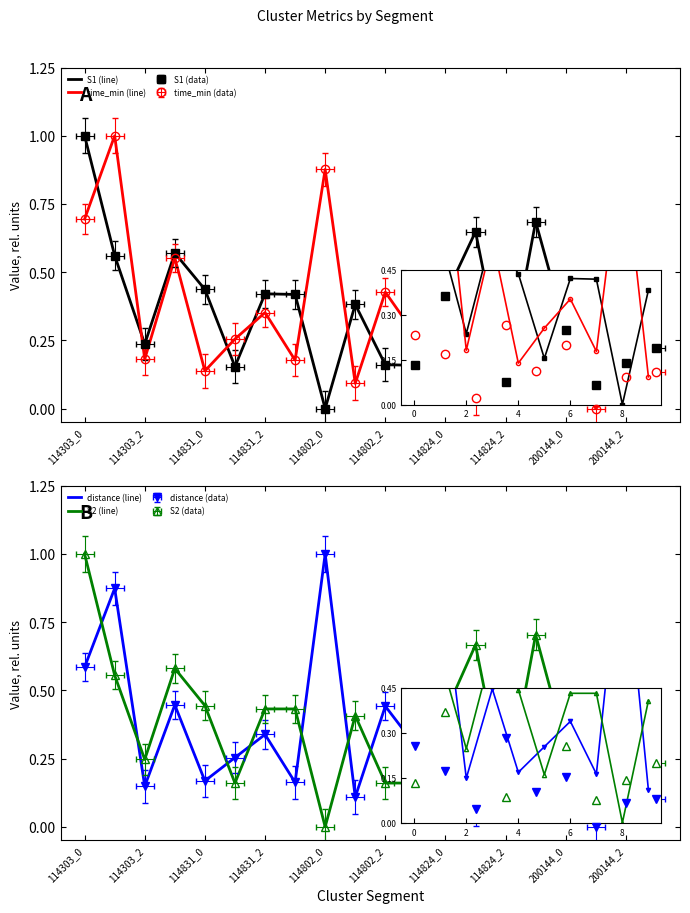

At how many categories does at least one series exceed 0?

20